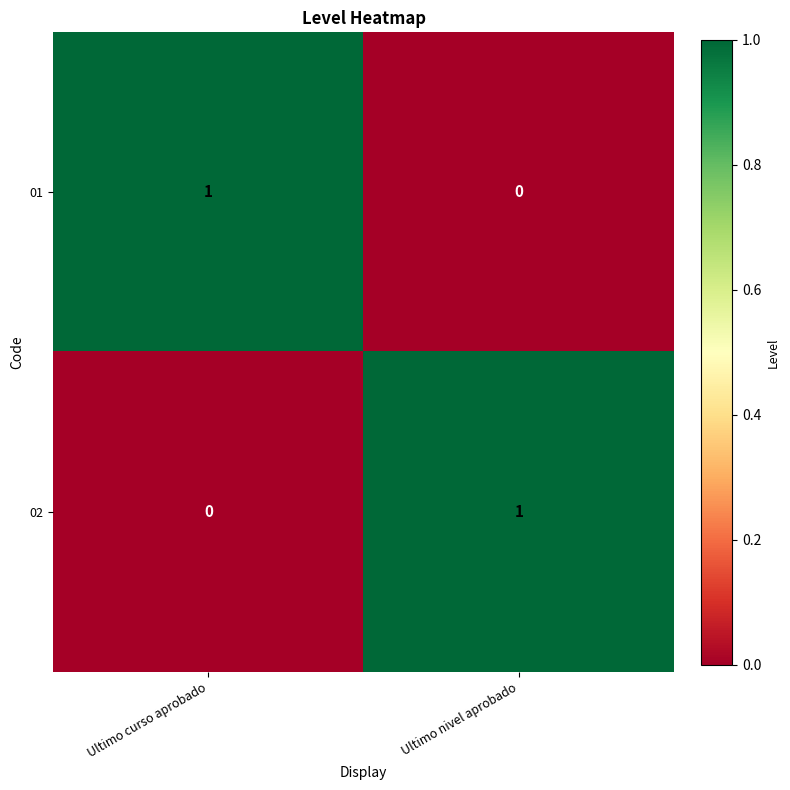

Is it true that 02 equals 0 at Ultimo curso aprobado?

True